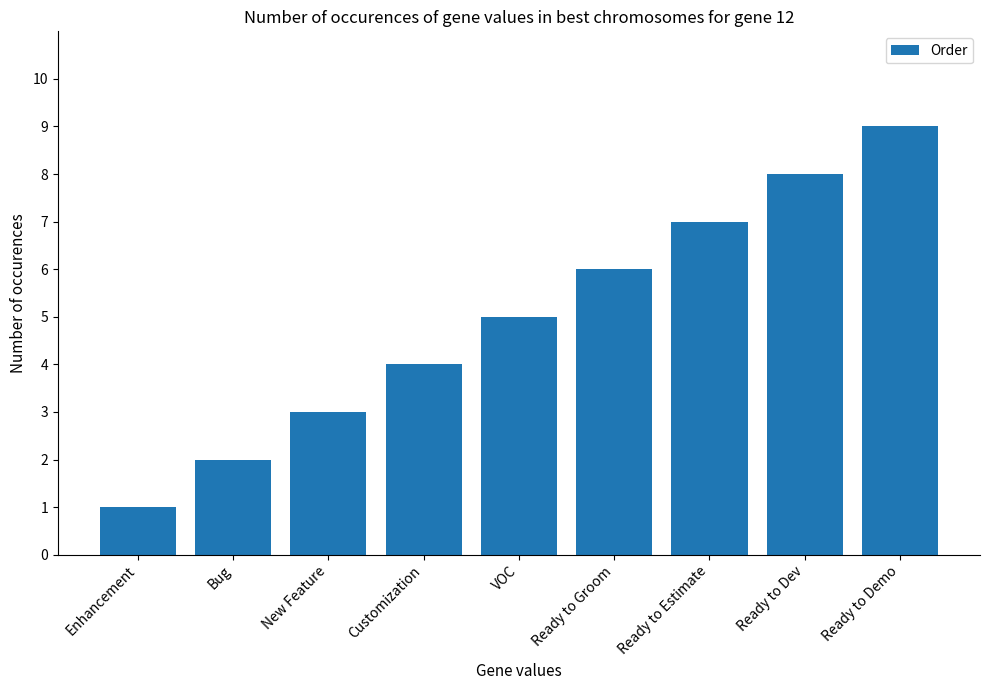

Which category has the lowest value across all series?

Enhancement